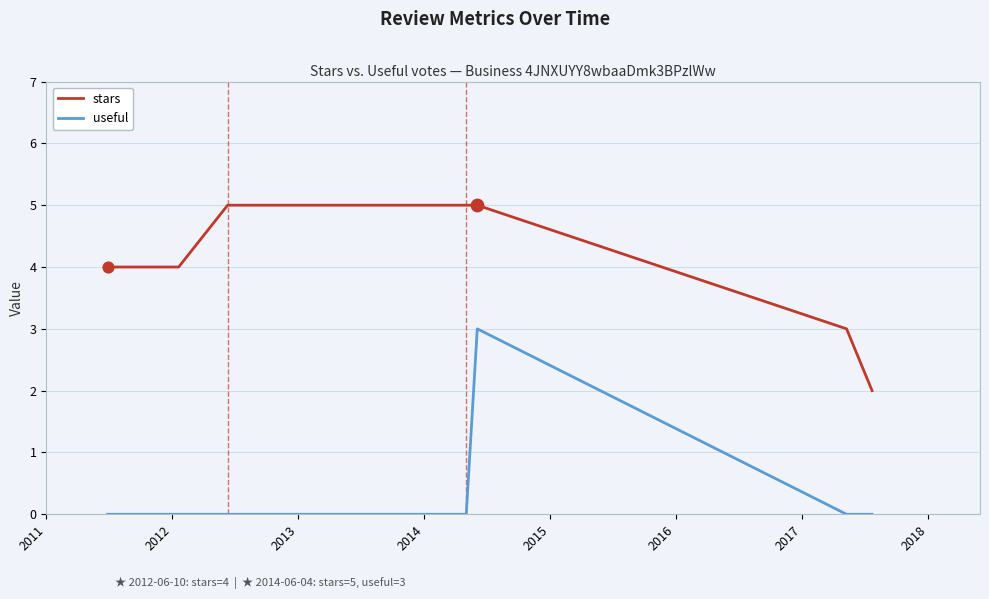

At how many categories does at least one series exceed 0?

7